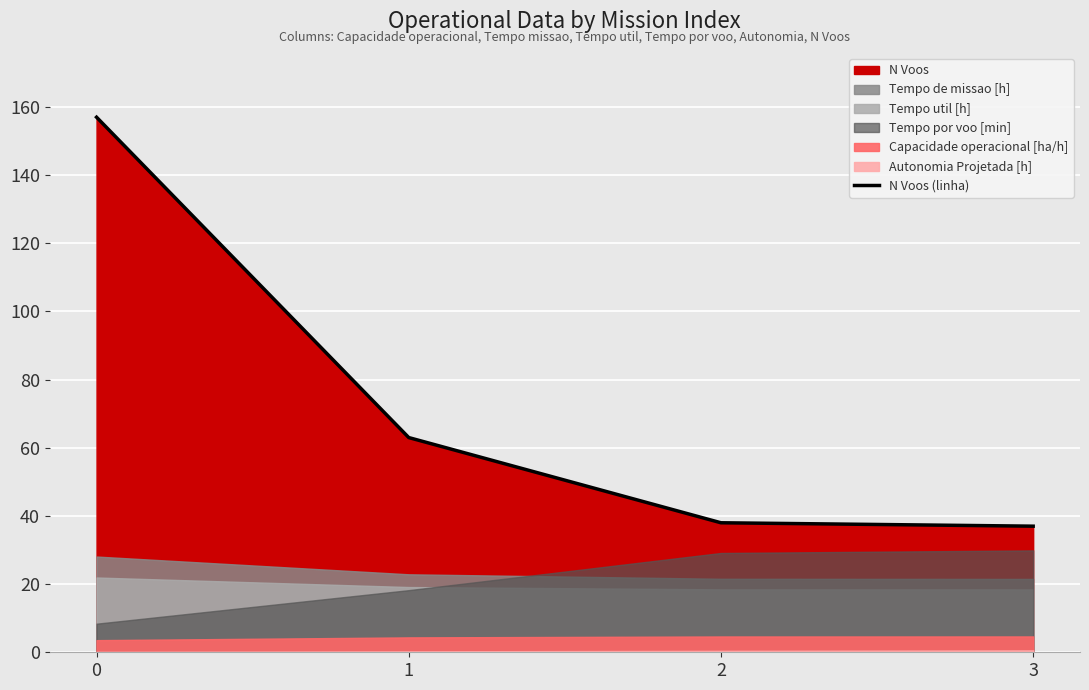

How many lines are shown in the chart?

1